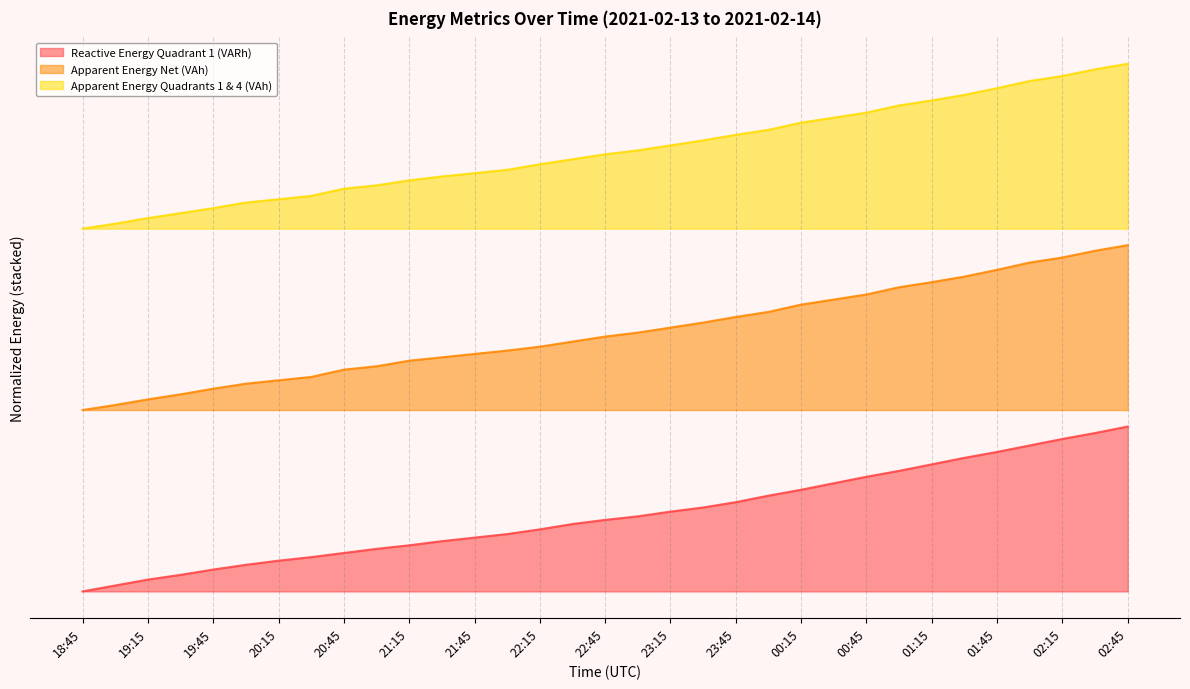

What is the value of the Apparent Energy Net (VAh) point at the 27th from the left?

1.9